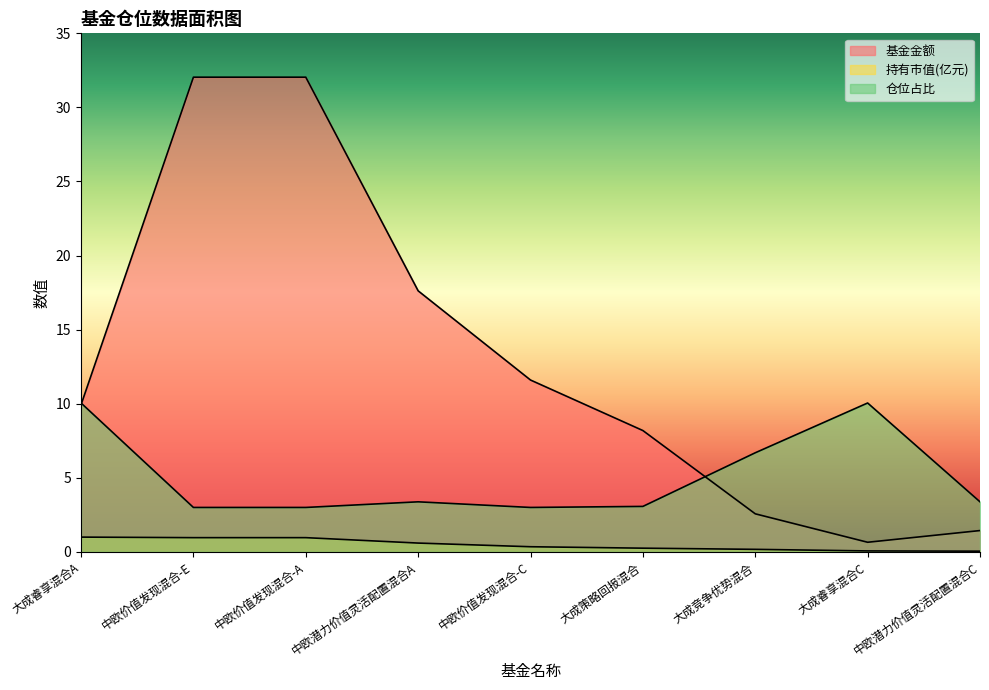

What are all the series names shown in the legend?

基金金额, 持有市值(亿元), 仓位占比